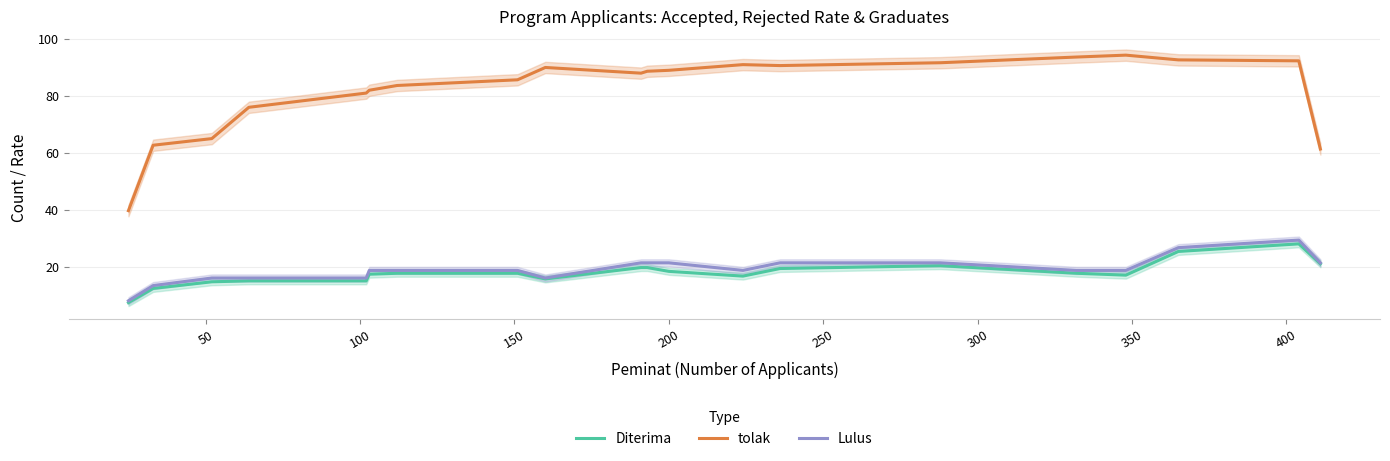

True or false: tolak and Lulus intersect in this chart.

False